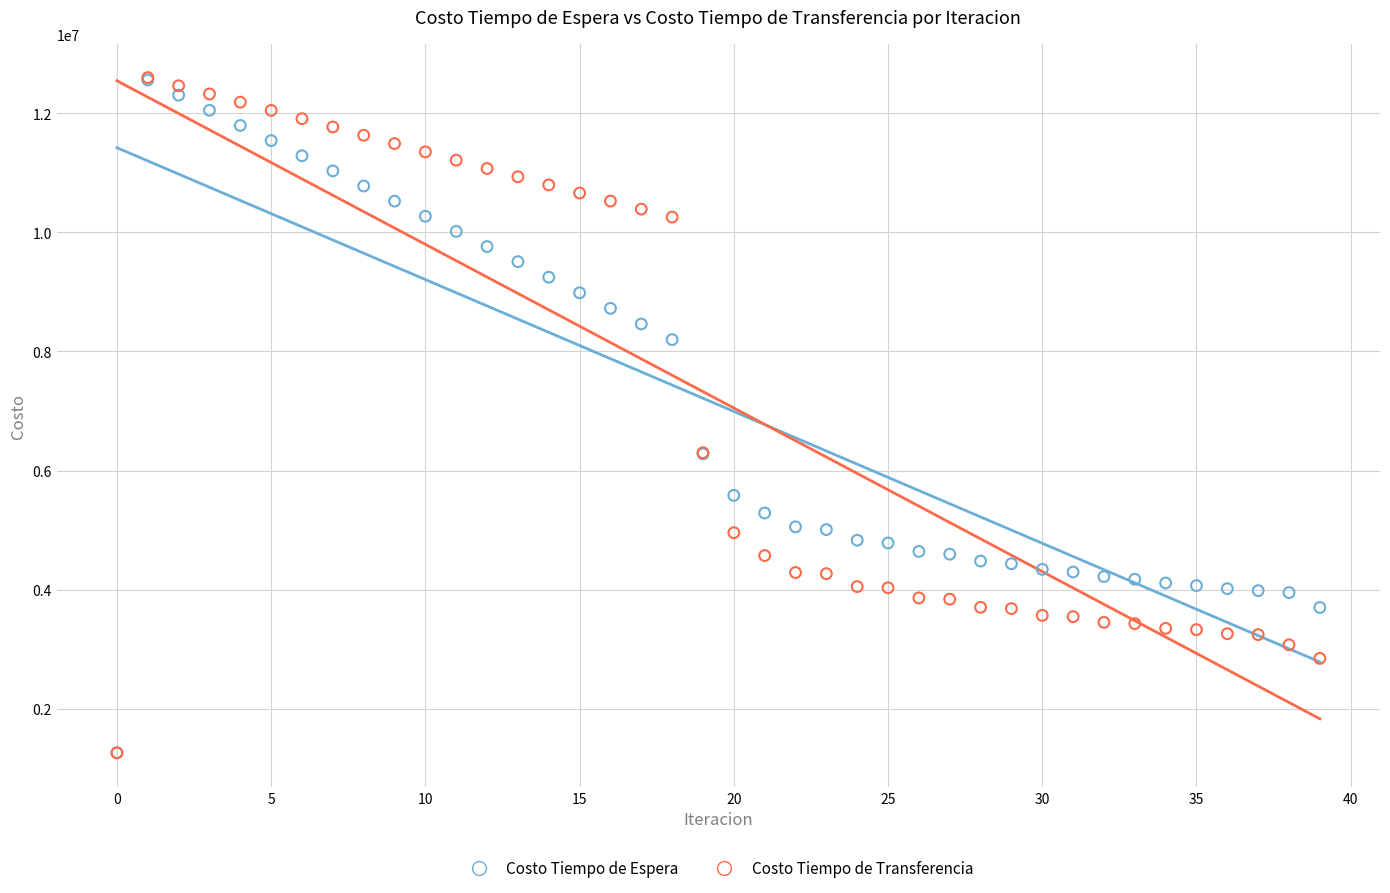

What are all the series names shown in the legend?

Costo Tiempo de Espera, Costo Tiempo de Transferencia